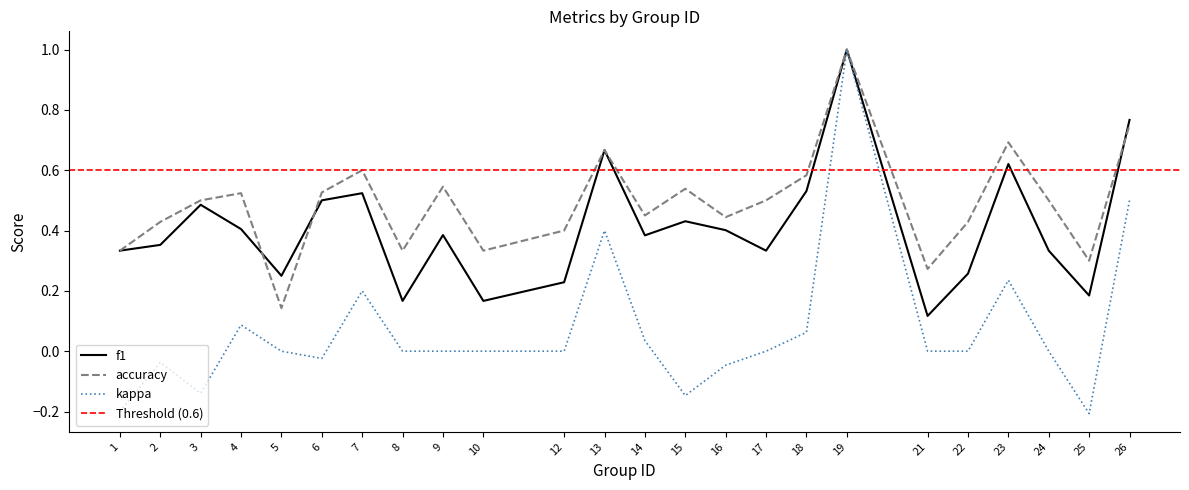

Which series changed the most between 7 and 24?

kappa